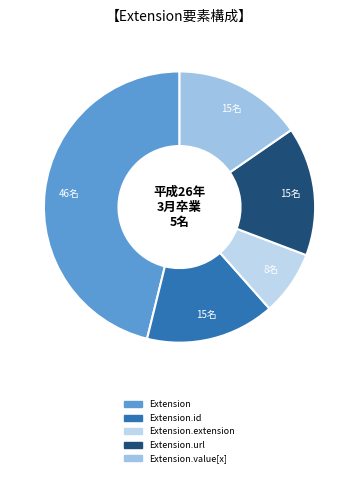

Count the number of slices in the pie.

5